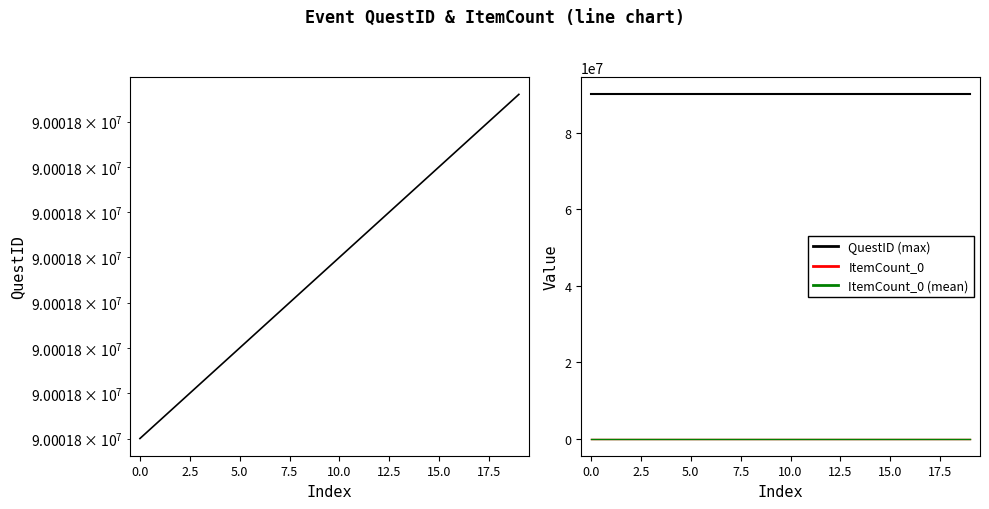

List the series in order of their peak value, highest first.

QuestID, QuestID (max), ItemCount_0, ItemCount_0 (mean)